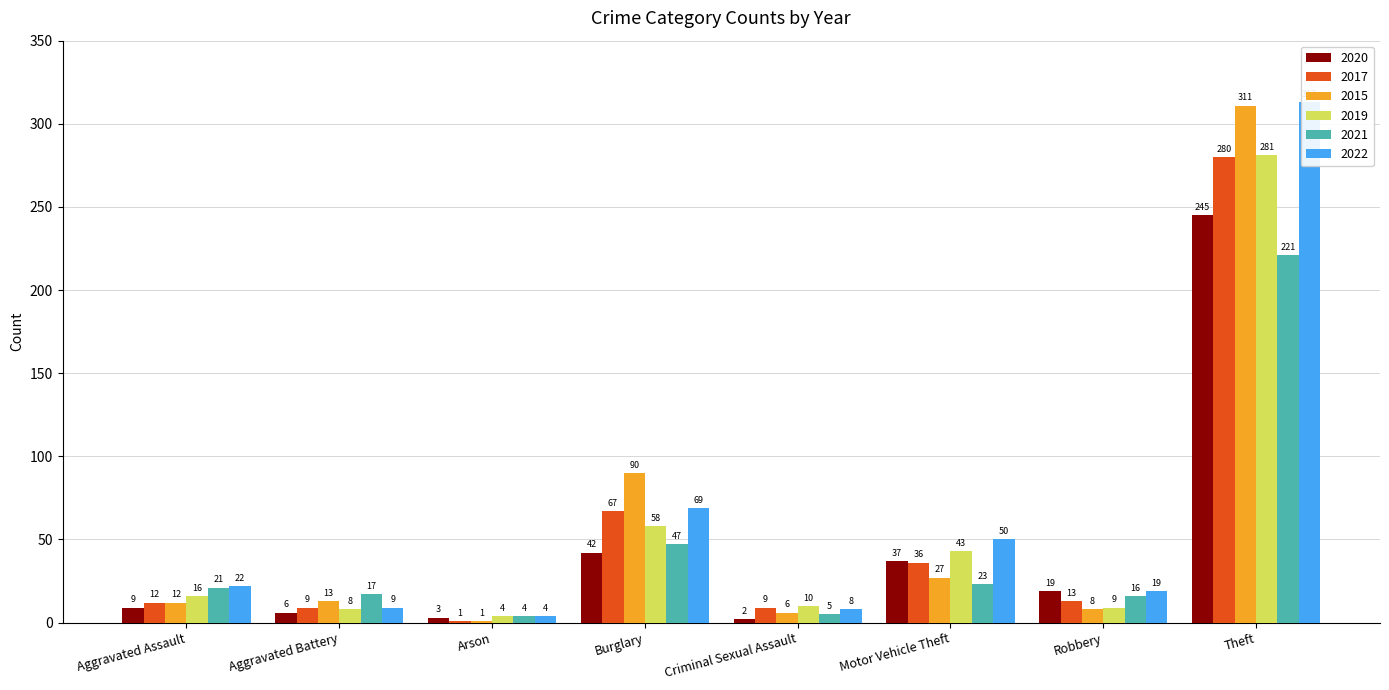

How many bars are there in each group?

6